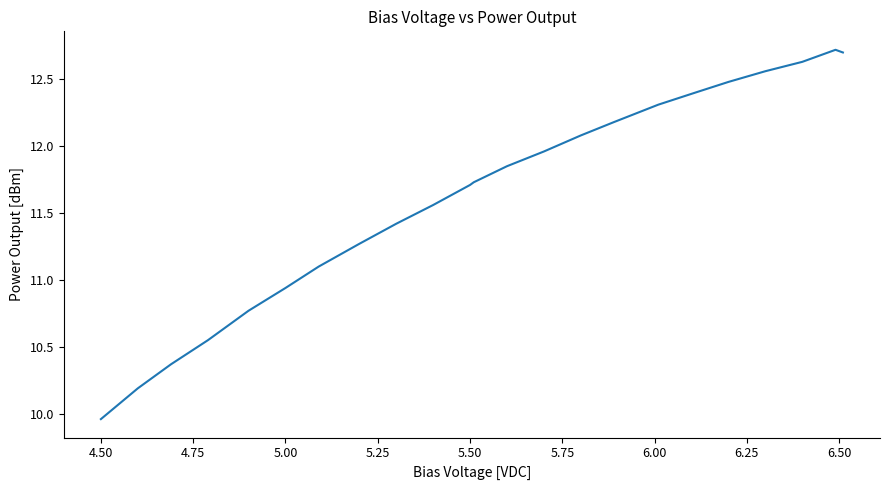

What is the maximum value shown in the chart?

12.7